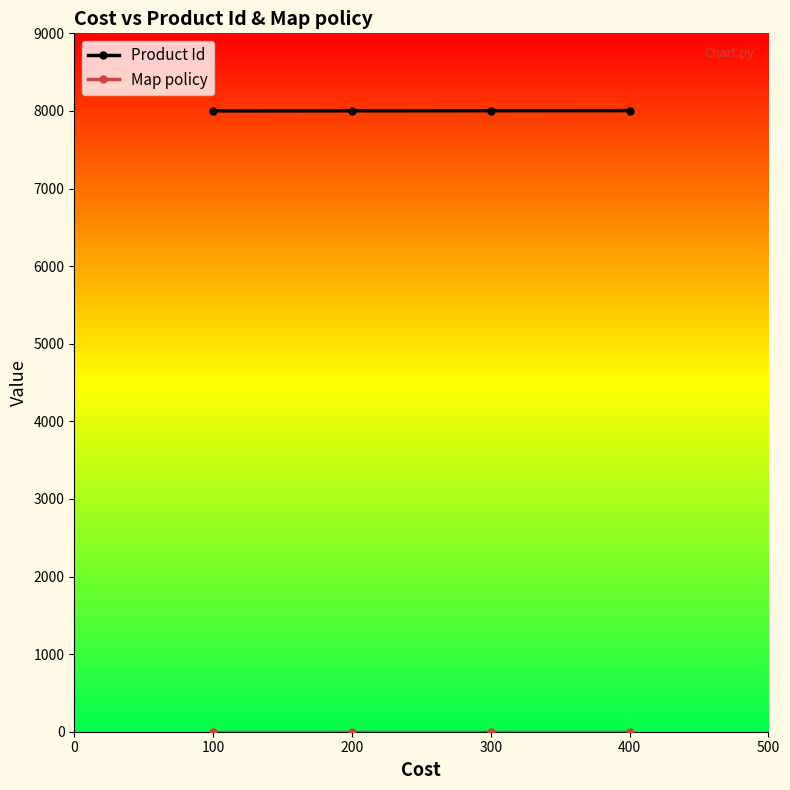

What is the greatest value displayed?

8004